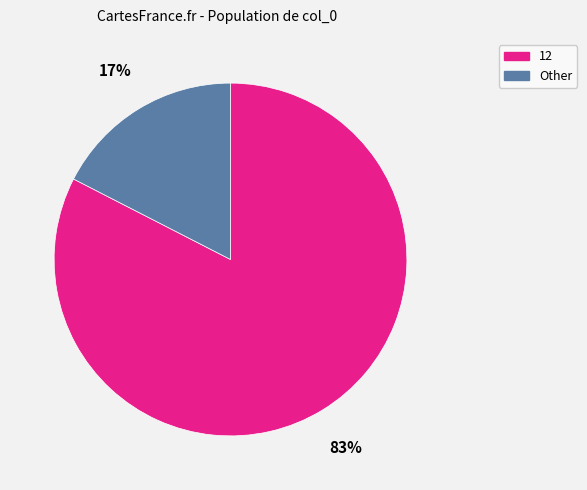

To the nearest percent, what is the average slice percentage?

50%